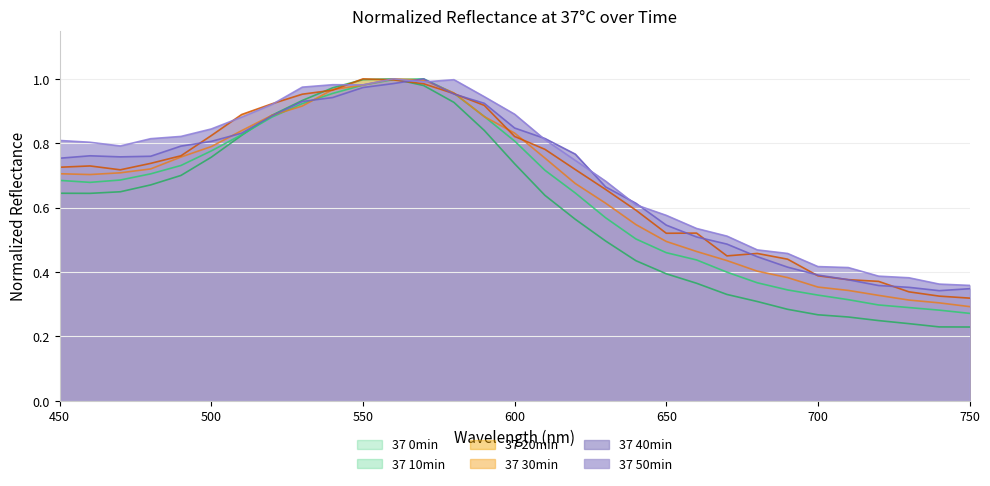

What is the maximum value shown in the chart?

1.0